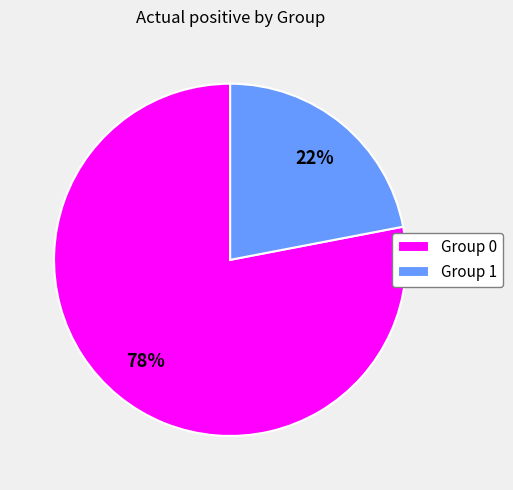

To the nearest percent, what percentage of the pie is Group 0?

78%